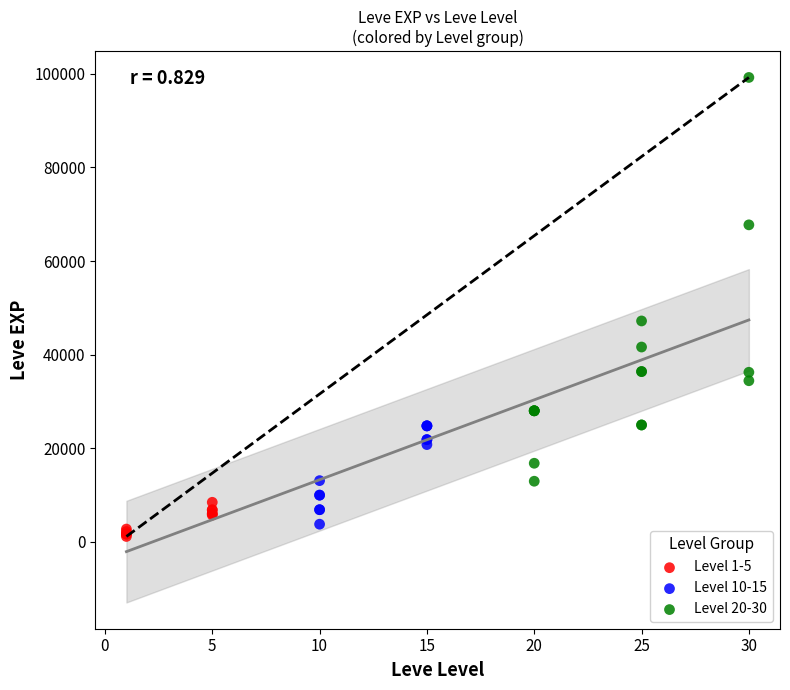

Which series reaches the maximum Y coordinate?

Level 20-30